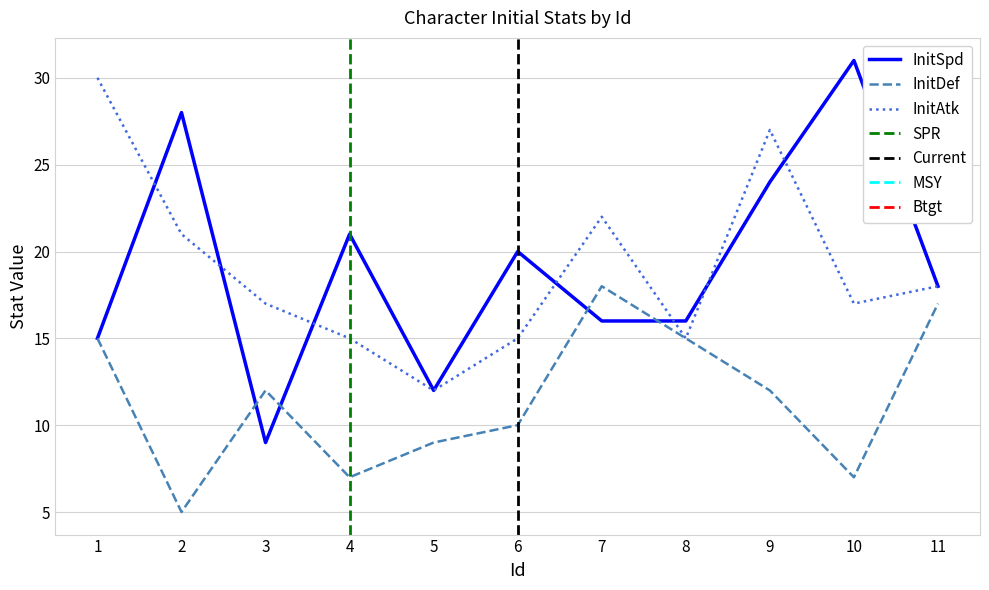

What is the total value across all series at 10?

55